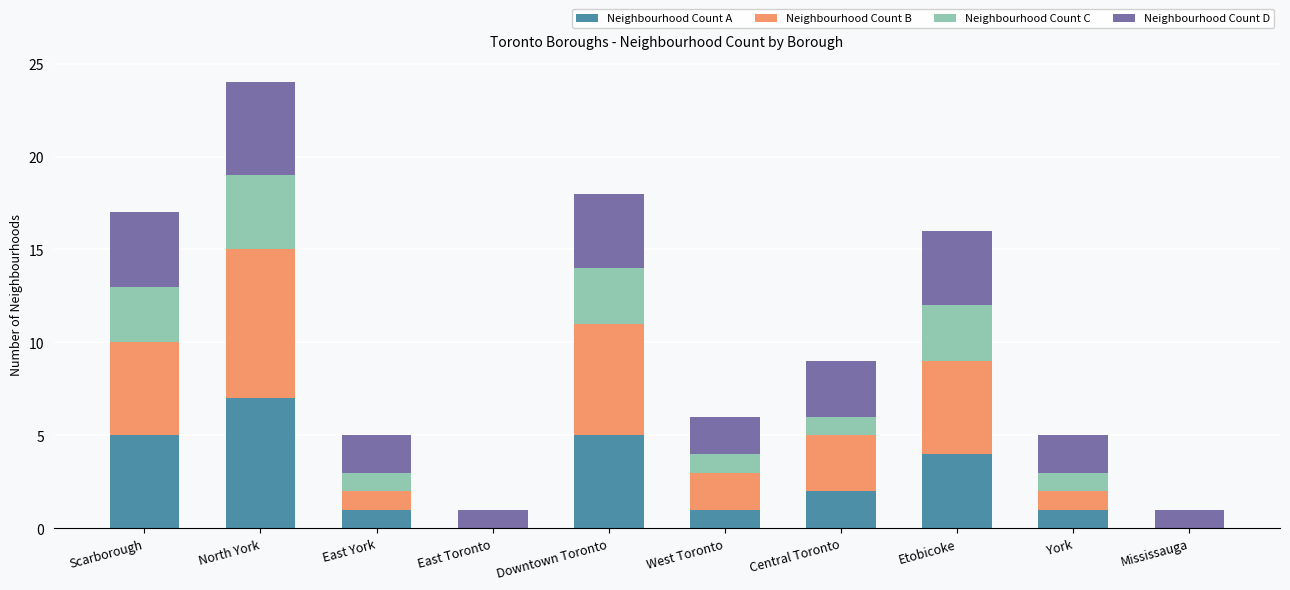

What is the sum of the Neighbourhood Count A values at Scarborough and East Toronto?

5